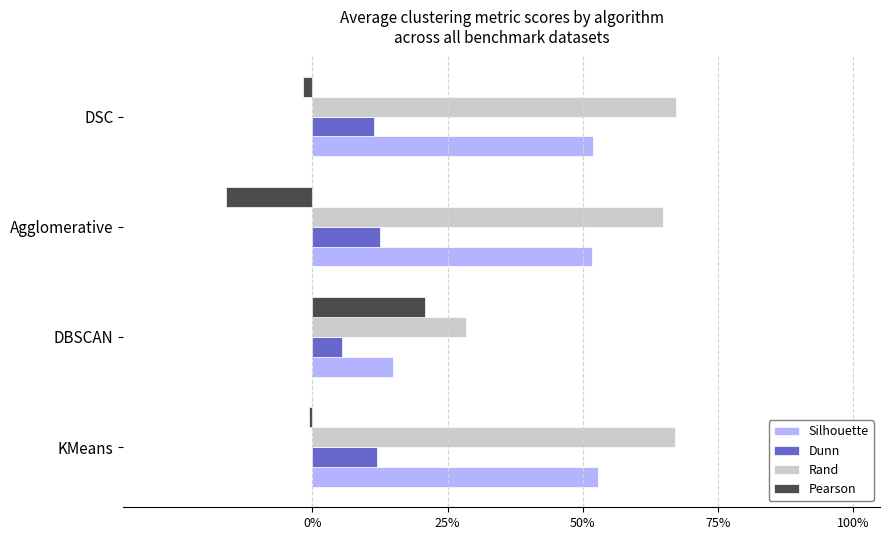

At how many categories does at least one series exceed 0?

4